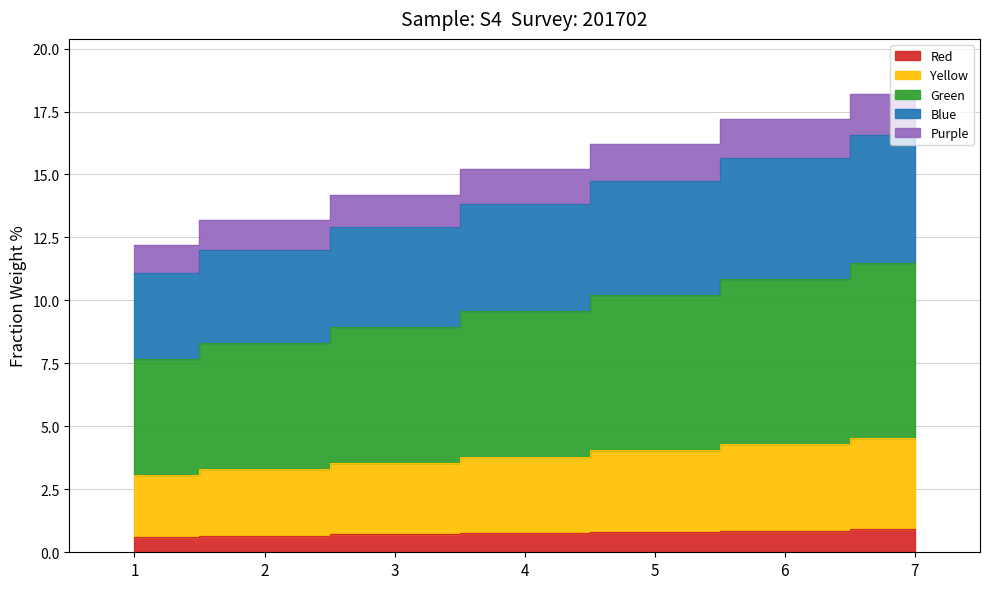

Are the bars grouped side by side (vs. stacked)?

No